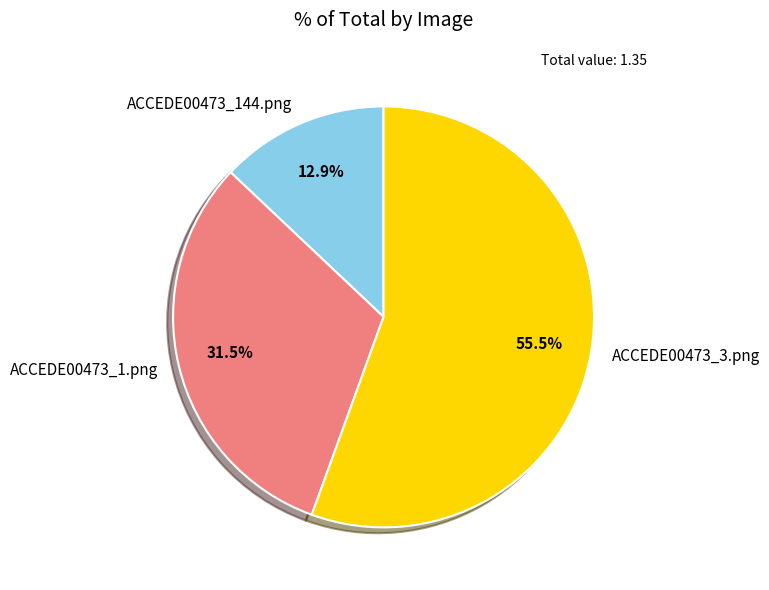

What portion of the pie excludes ACCEDE00473_1.png?

68.5%